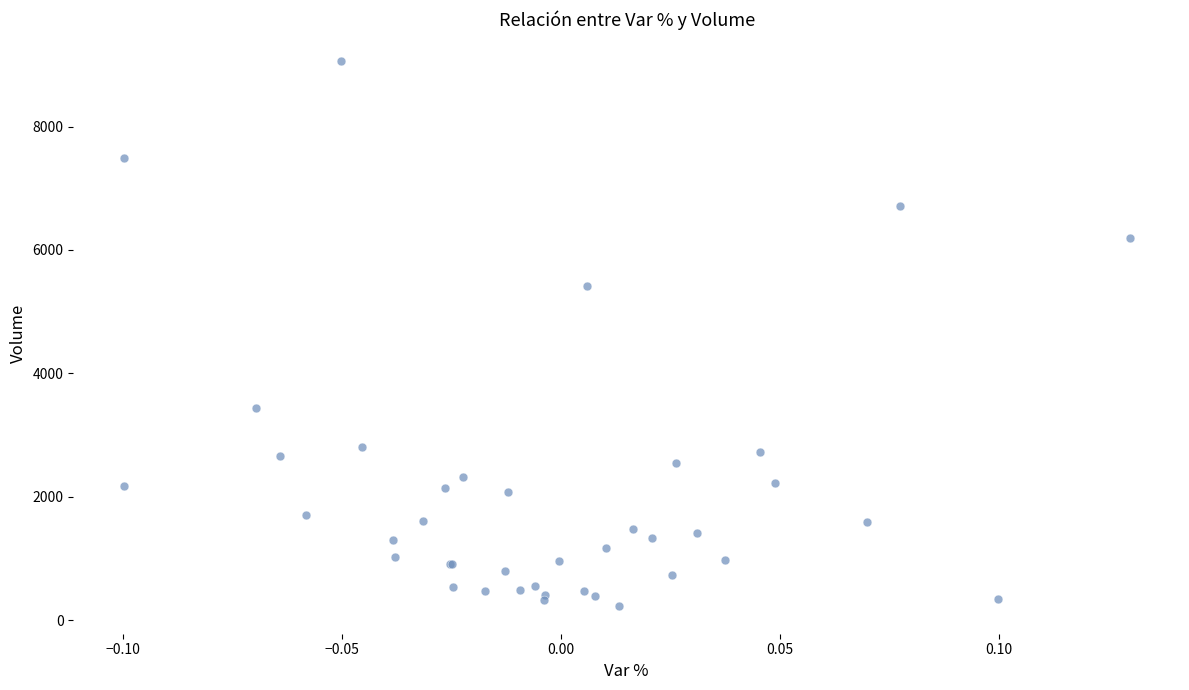

What Y value in the scatter plot is closest to 4641?

5416